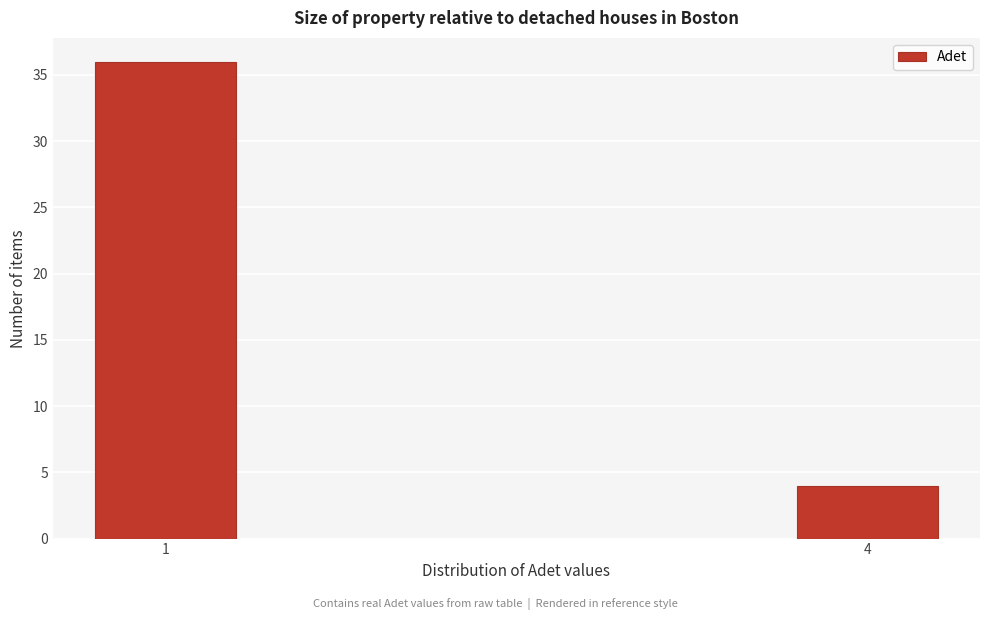

Reading left to right, what are all the values shown in this chart?

36	4